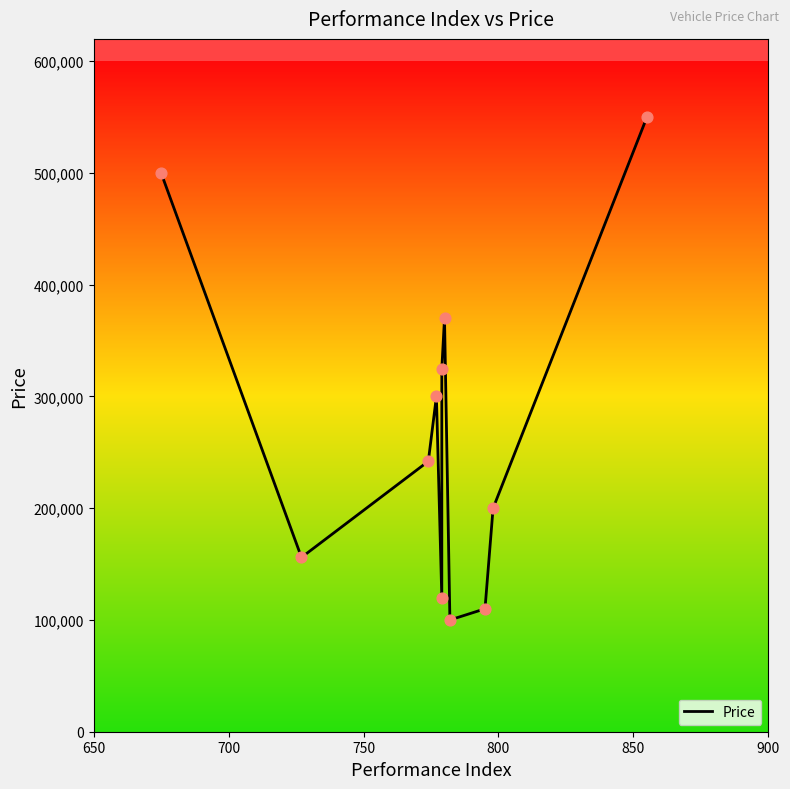

What is the change in value from 700 to 850?

-36000